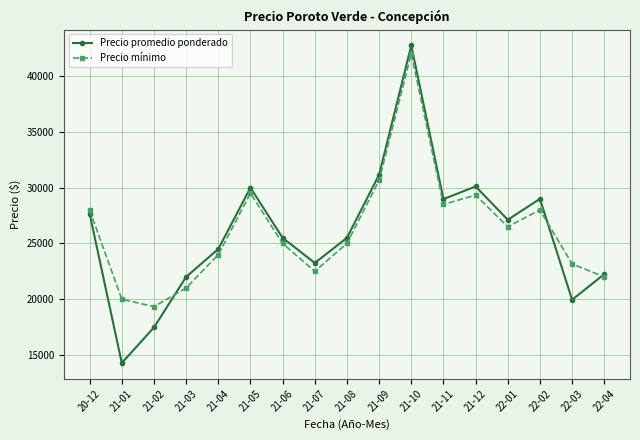

Count the number of data series in this chart.

2